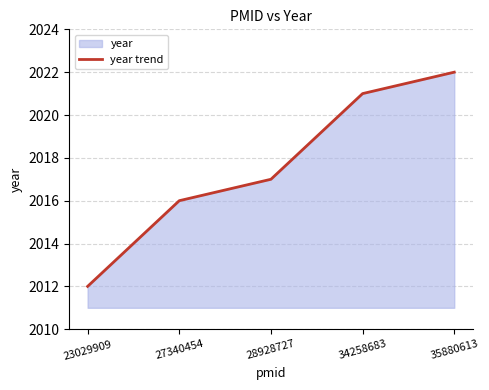

What is the sum of the values at 34258683 and 35880613?

4043